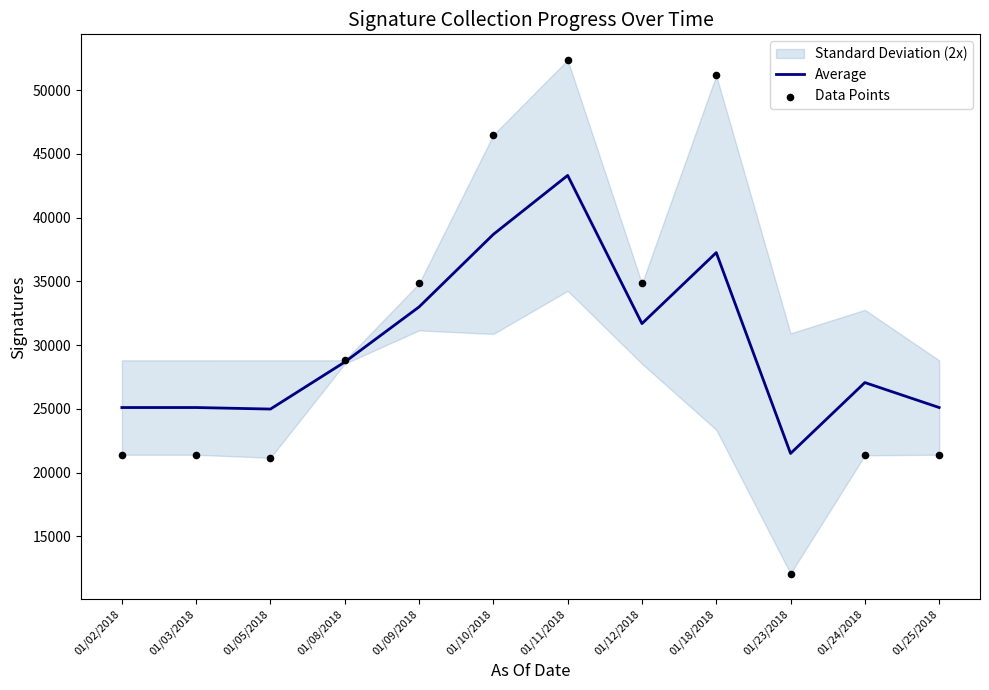

Which series reaches the minimum Y coordinate?

Data Points